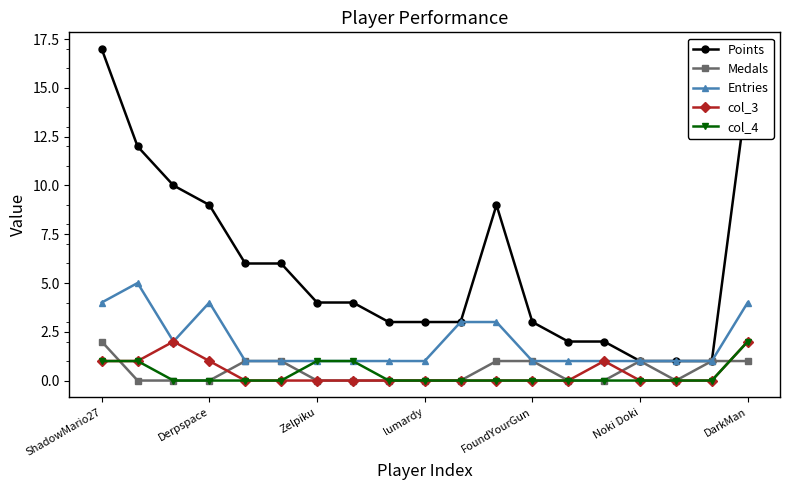

What is the value of the Points point at the 13th from the left?

3